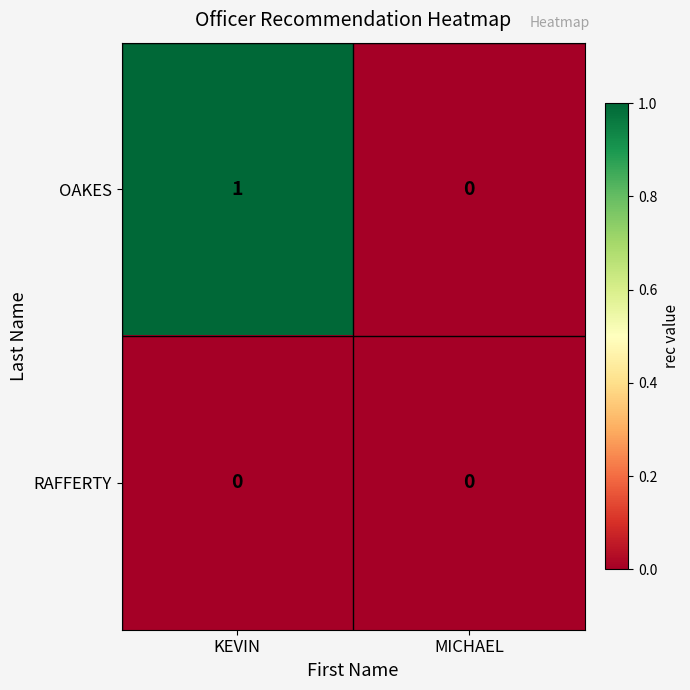

How many categories are shown in the chart?

2